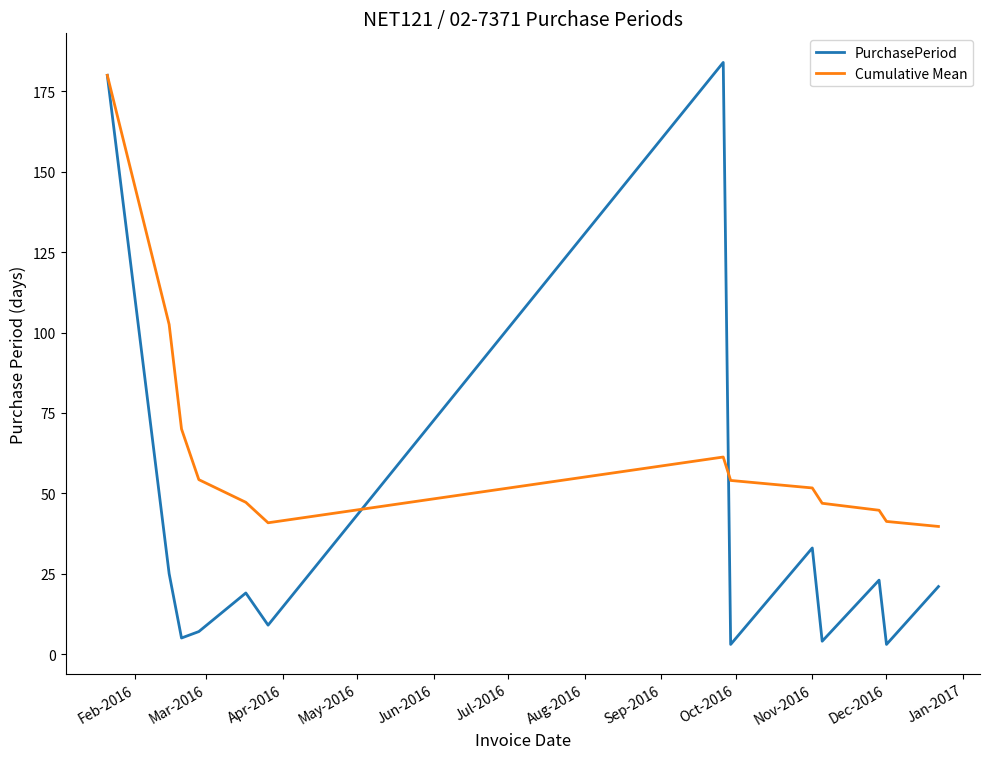

Which series has the largest total across all categories?

Cumulative Mean